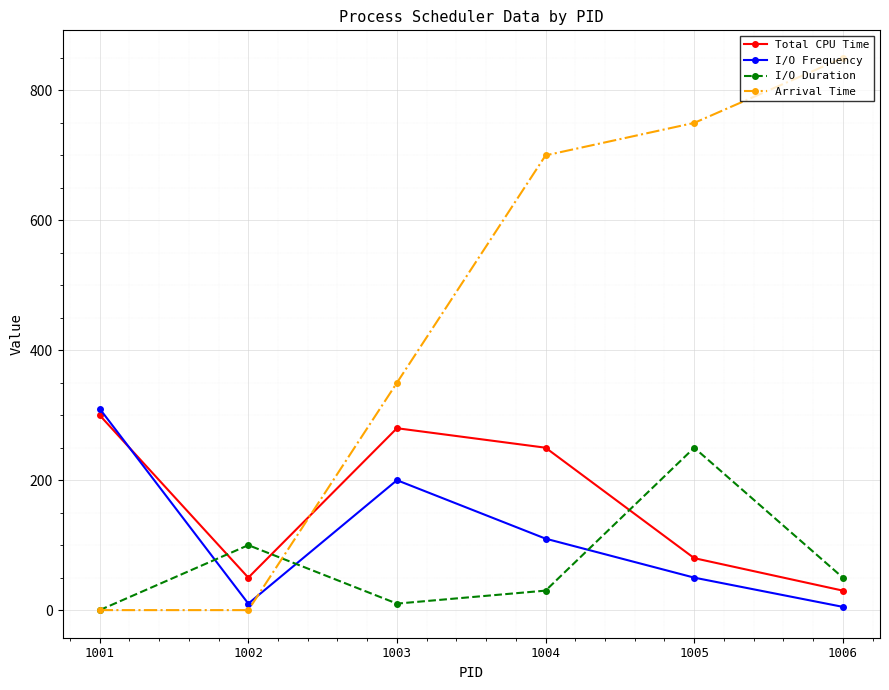

List the labels in order of I/O Duration value, largest first.

1005, 1002, 1006, 1004, 1003, 1001